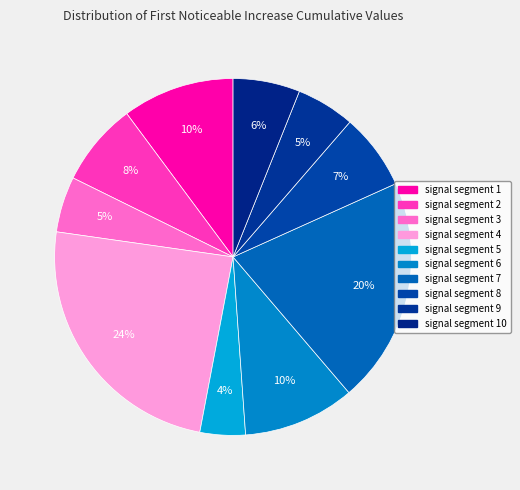

Combined, what portion of the pie is signal segment 10 and signal segment 2?

13.6%